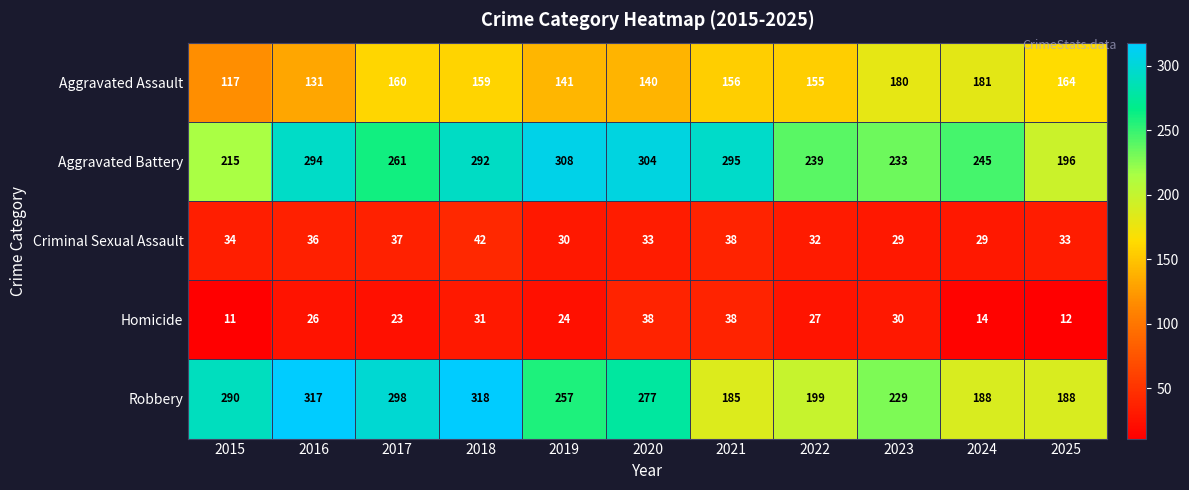

What is the average value of the Robbery series?

250